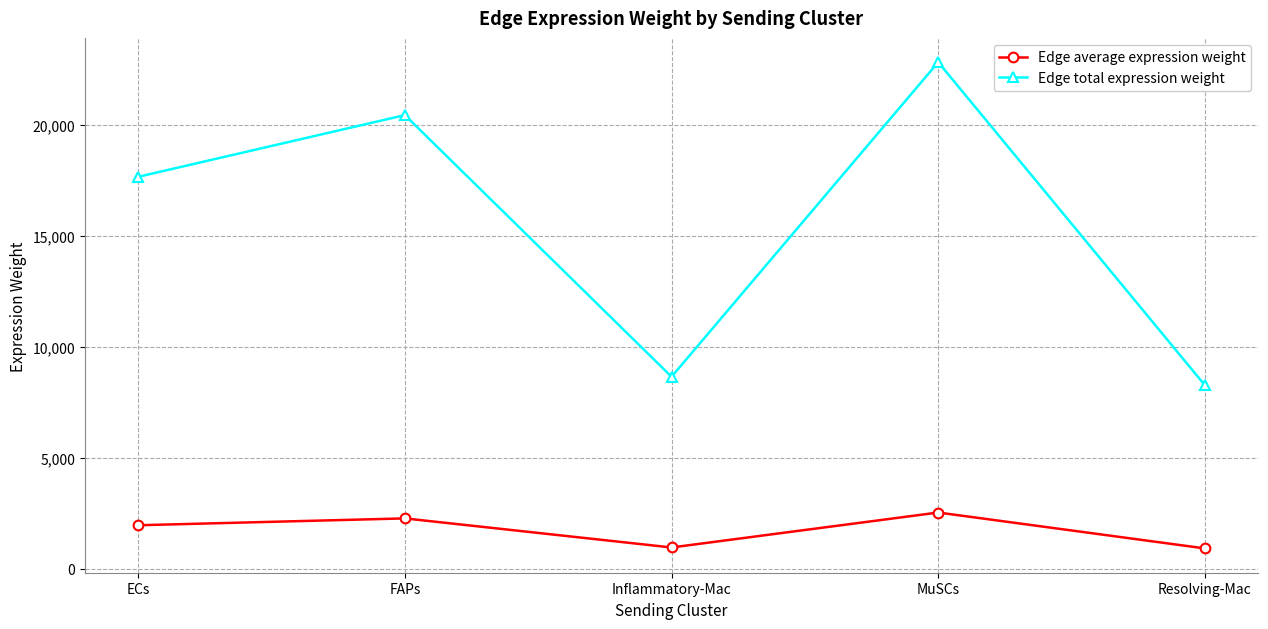

True or false: Edge average expression weight has a value of 961.6 at Inflammatory-Mac.

True